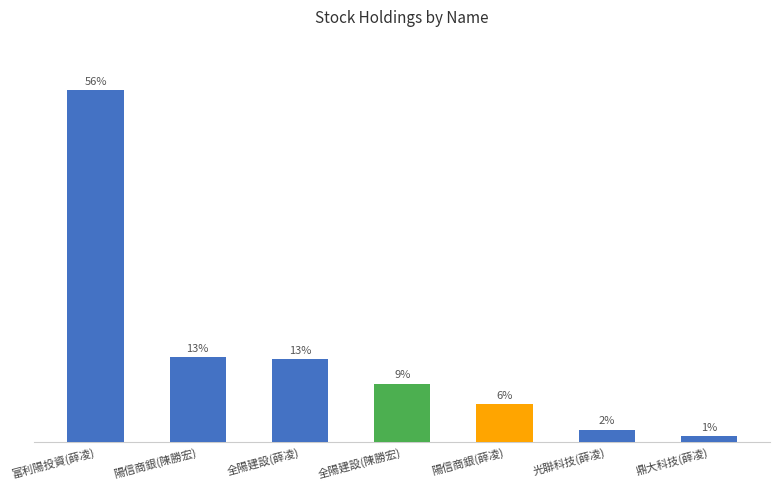

Are the bars horizontal?

No